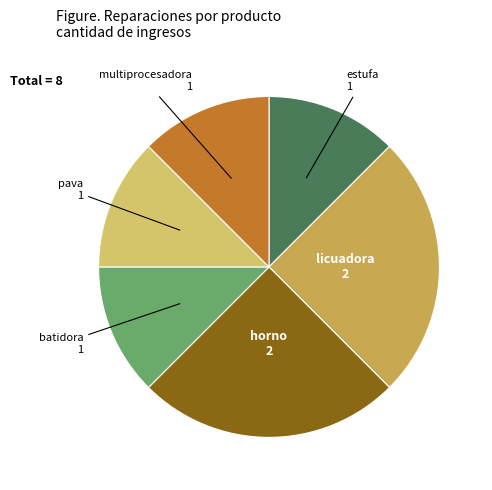

Count the number of slices in the pie.

6